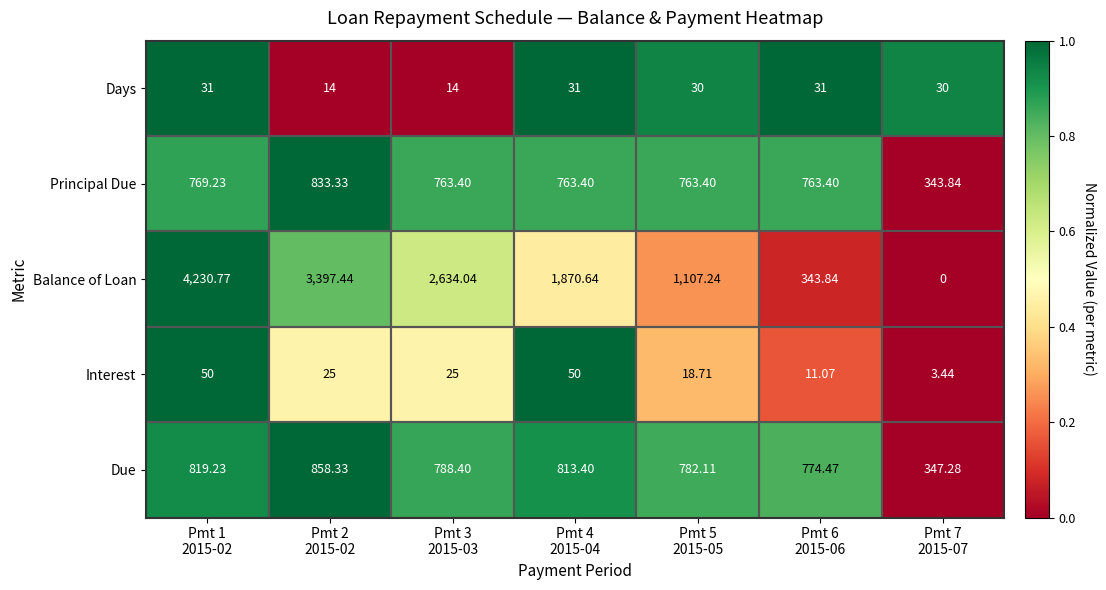

Which series has the largest total across all categories?

Balance of Loan